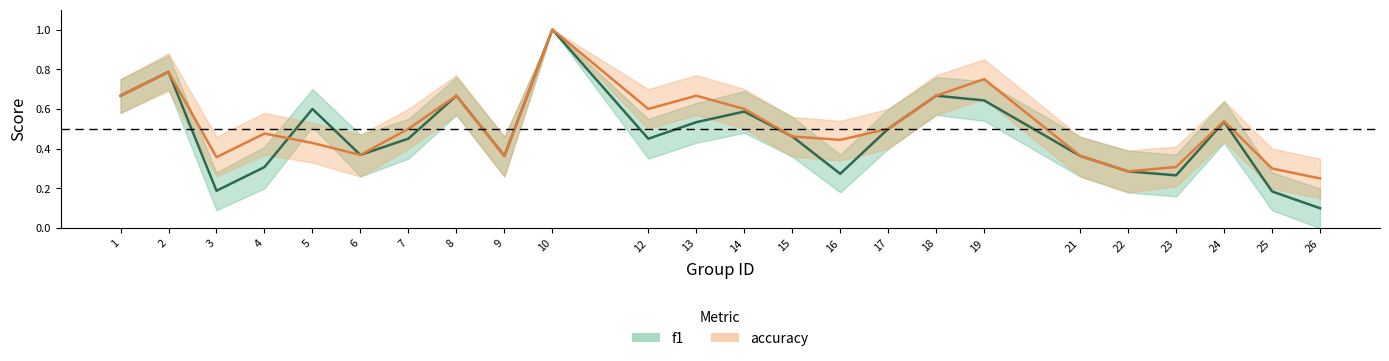

Count the number of data series in this chart.

2